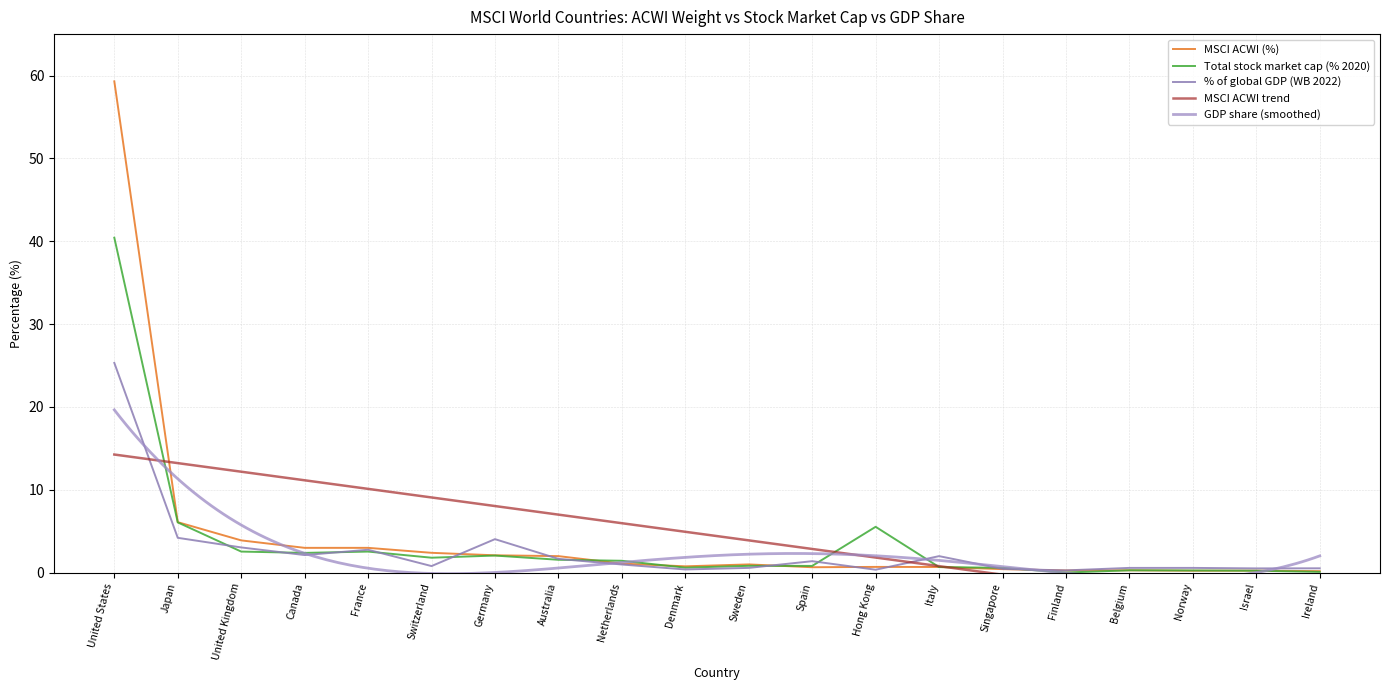

What is the label of the 16th point from the right?

France